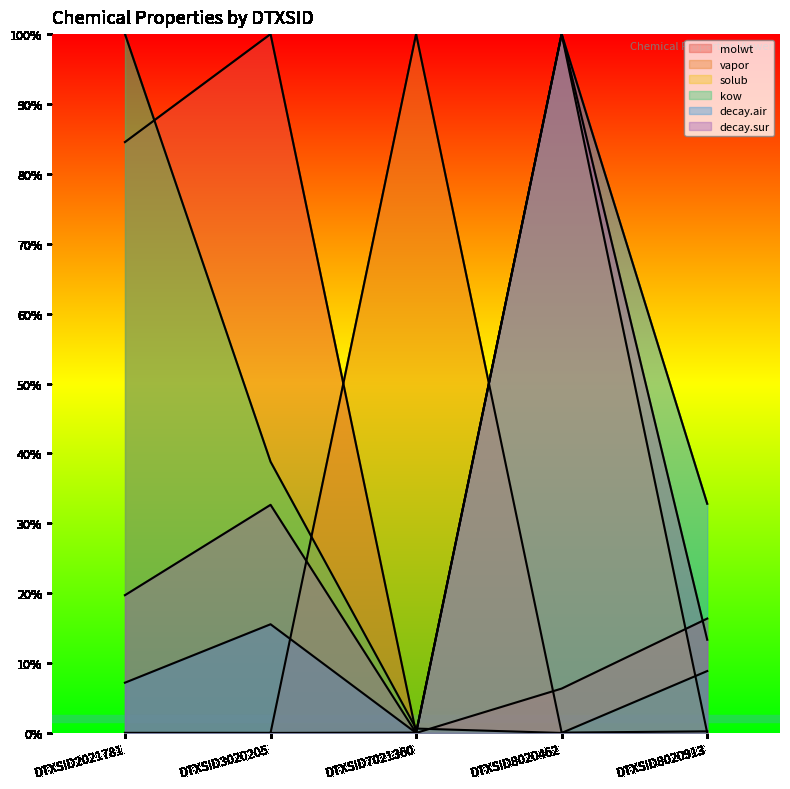

How many data points in kow are above 0?

4